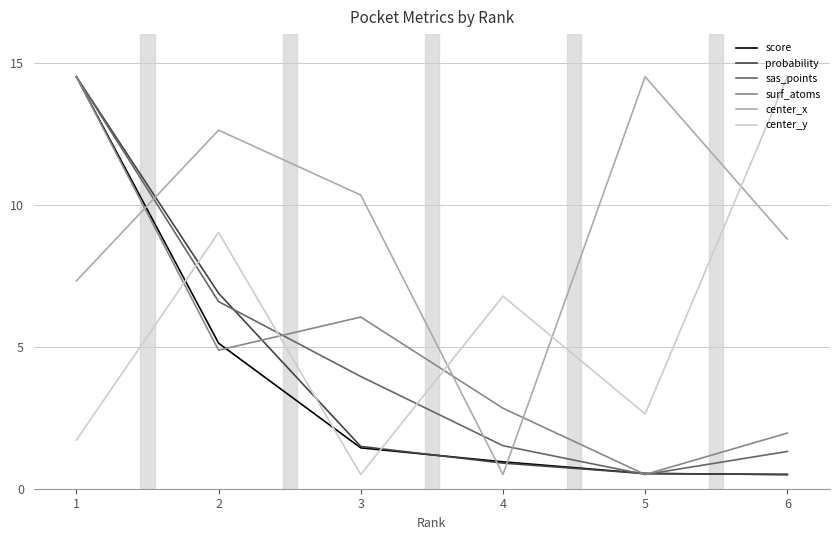

Is the value of score at 5 greater than the value of probability at 1?

No